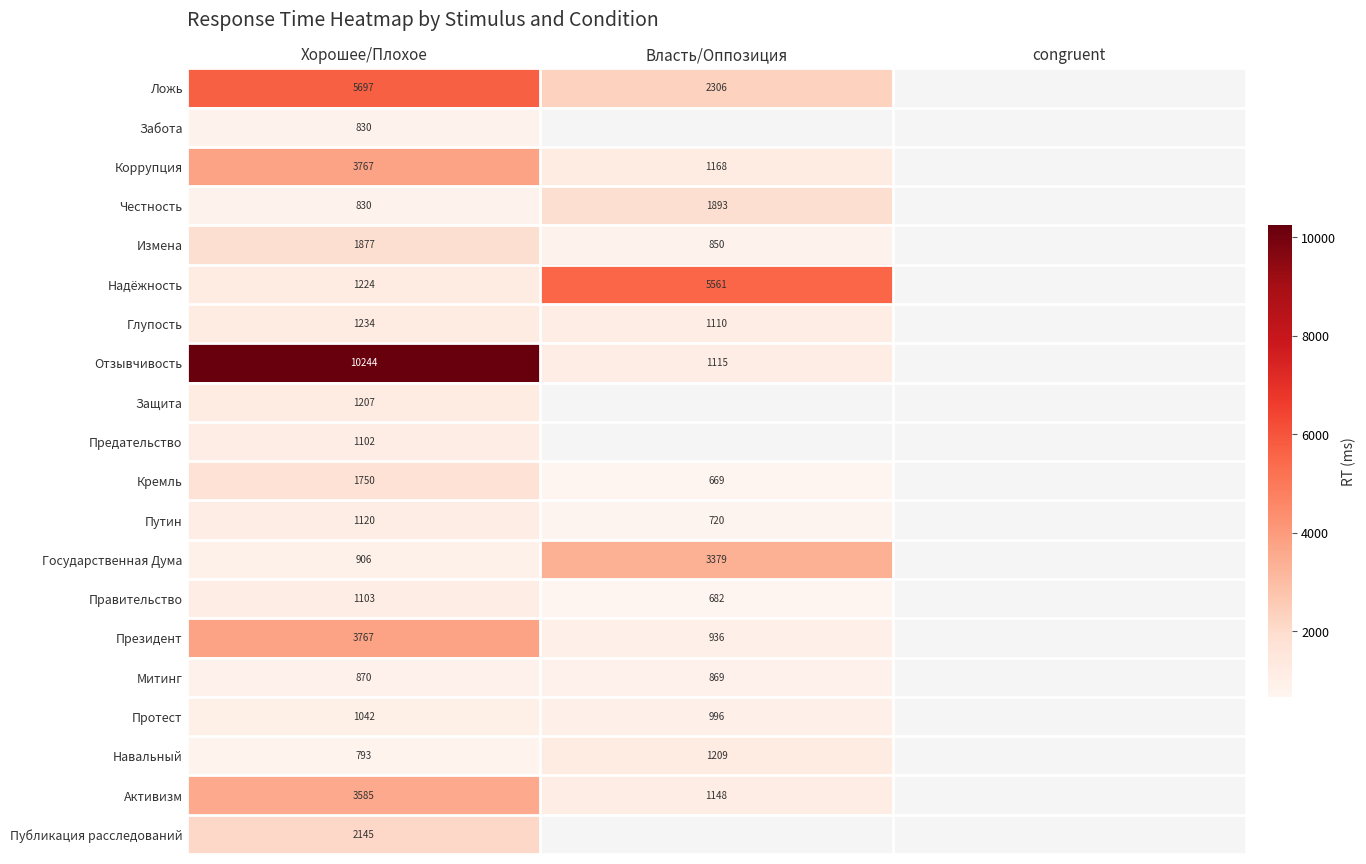

What is the difference between the Правительство values at Хорошее/Плохое and Власть/Оппозиция?

421